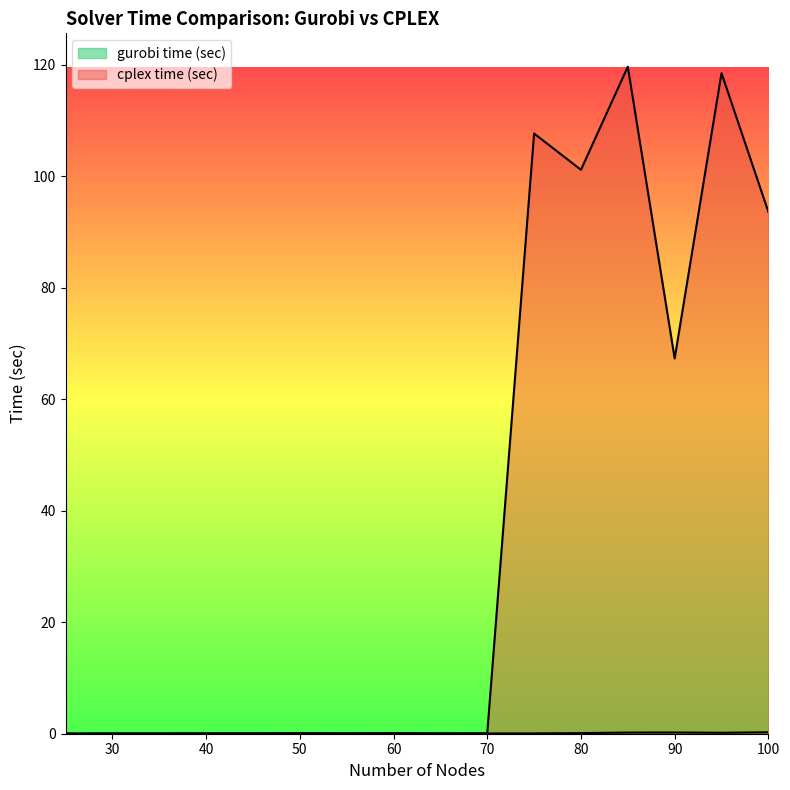

Rank the series by their maximum value, from lowest to highest.

gurobi time (sec), cplex time (sec)